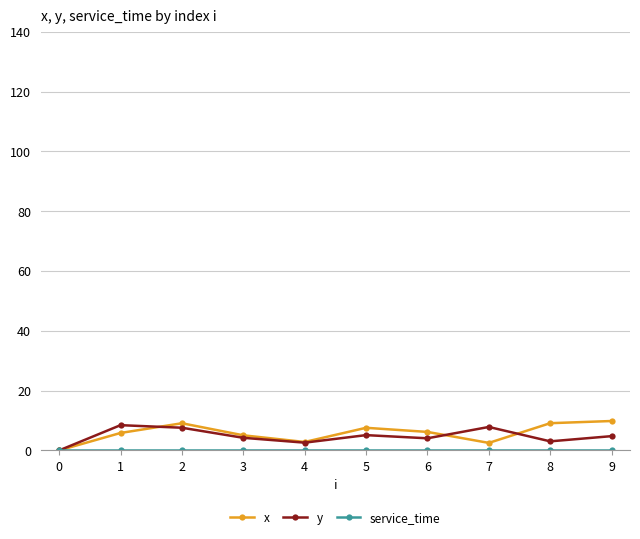

What is the total value across all series at 1?

14.3